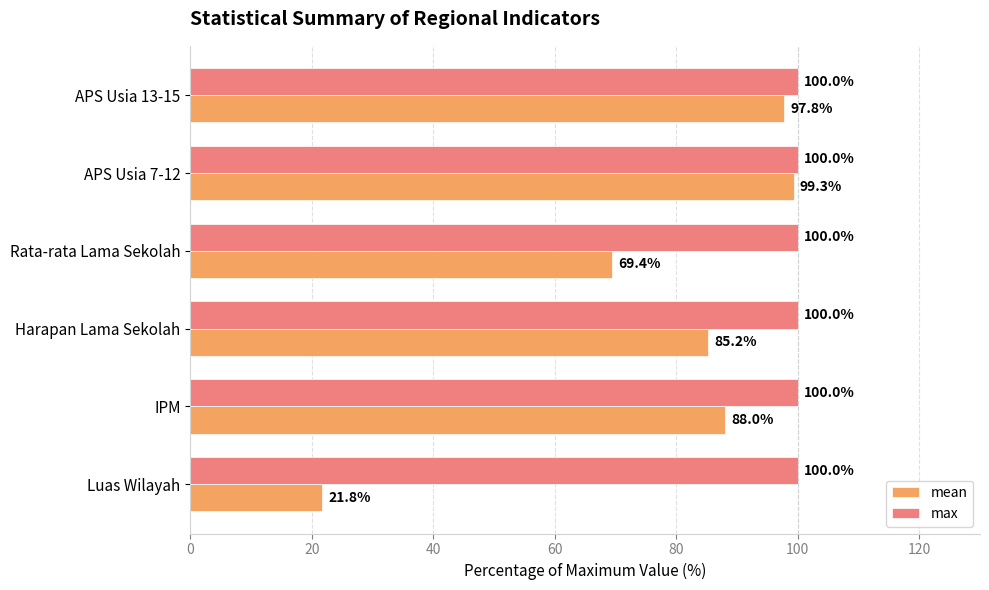

At how many categories does at least one series exceed 69?

6